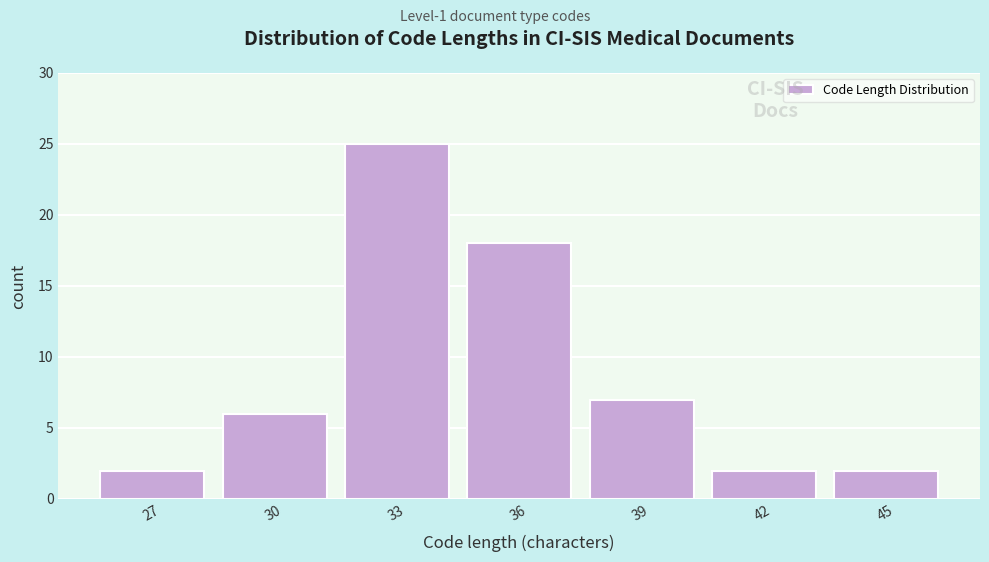

Reading left to right, extract all data points from this chart.

27=2	30=6	33=25	36=18	39=7	42=2	45=2